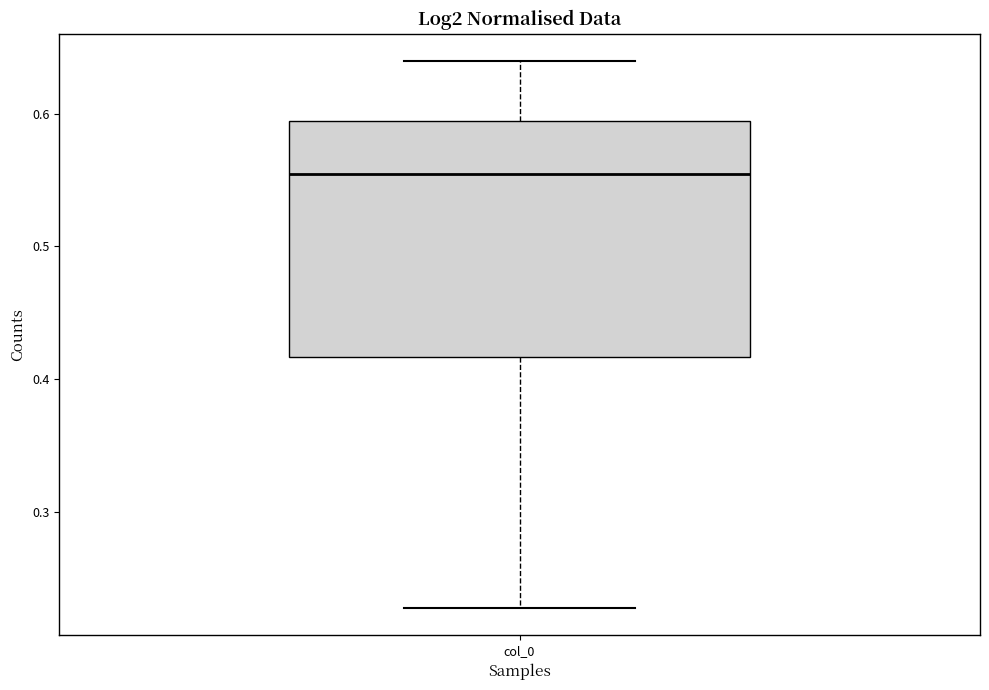

Read this box plot against the y-axis: the position of the median line, the range covered by the box, and the ends of both whiskers. The values are not printed on the chart, so give them approximately, as read against the axis.

median 0.55, box 0.42 to 0.59, whiskers 0.23 to 0.64